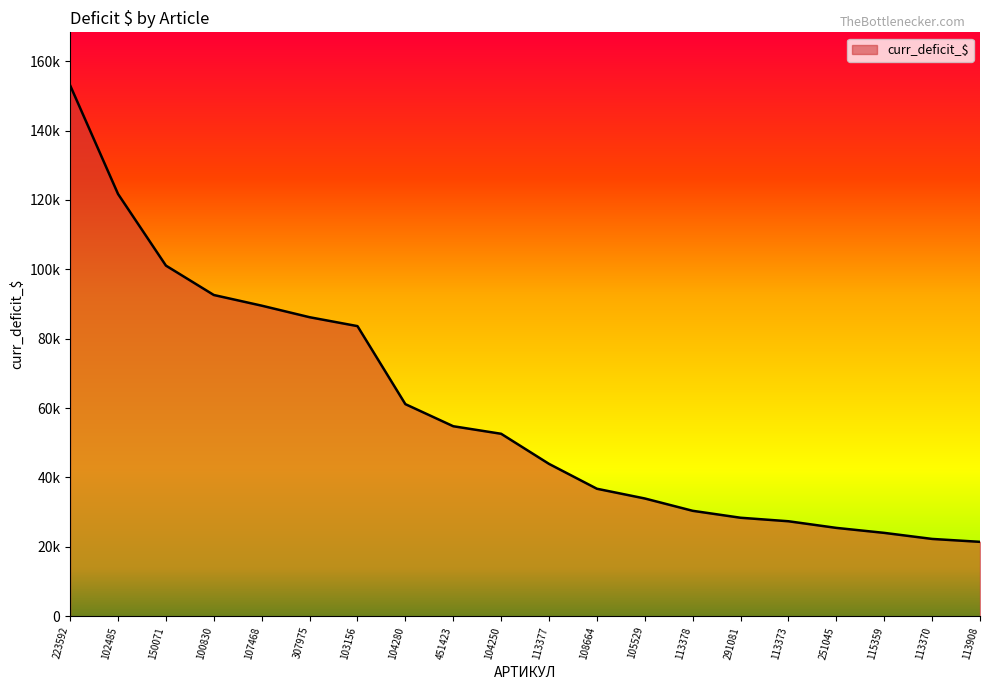

What is the value of the 8th point from the left?

61143.0